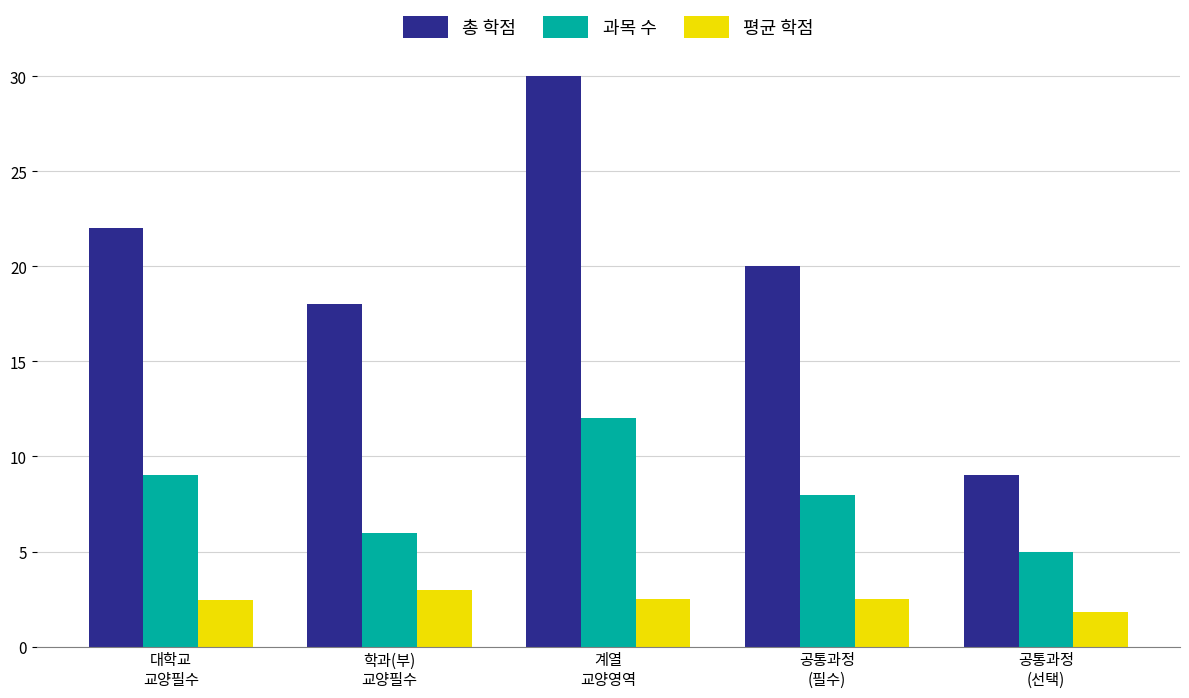

How many values in the 평균 학점 series exceed 2?

4